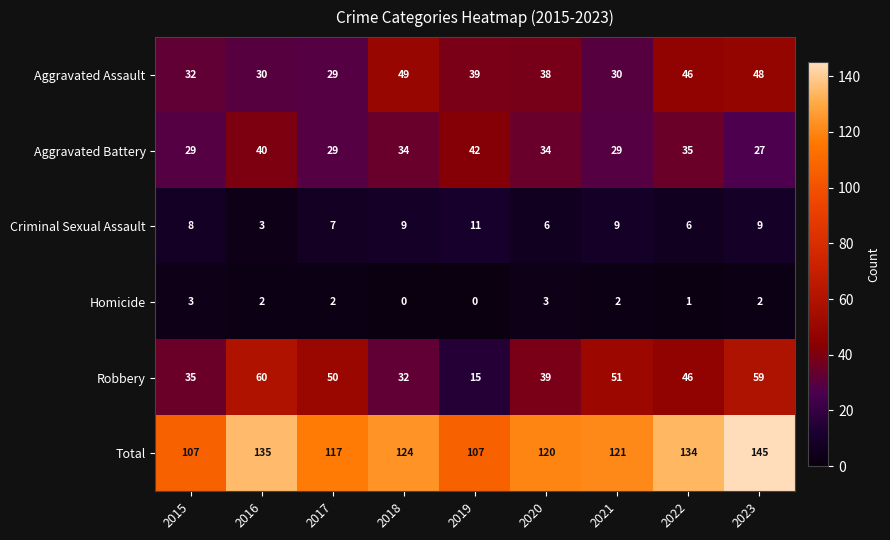

Rank the series at 2020 from highest to lowest value.

Total, Robbery, Aggravated Assault, Aggravated Battery, Criminal Sexual Assault, Homicide